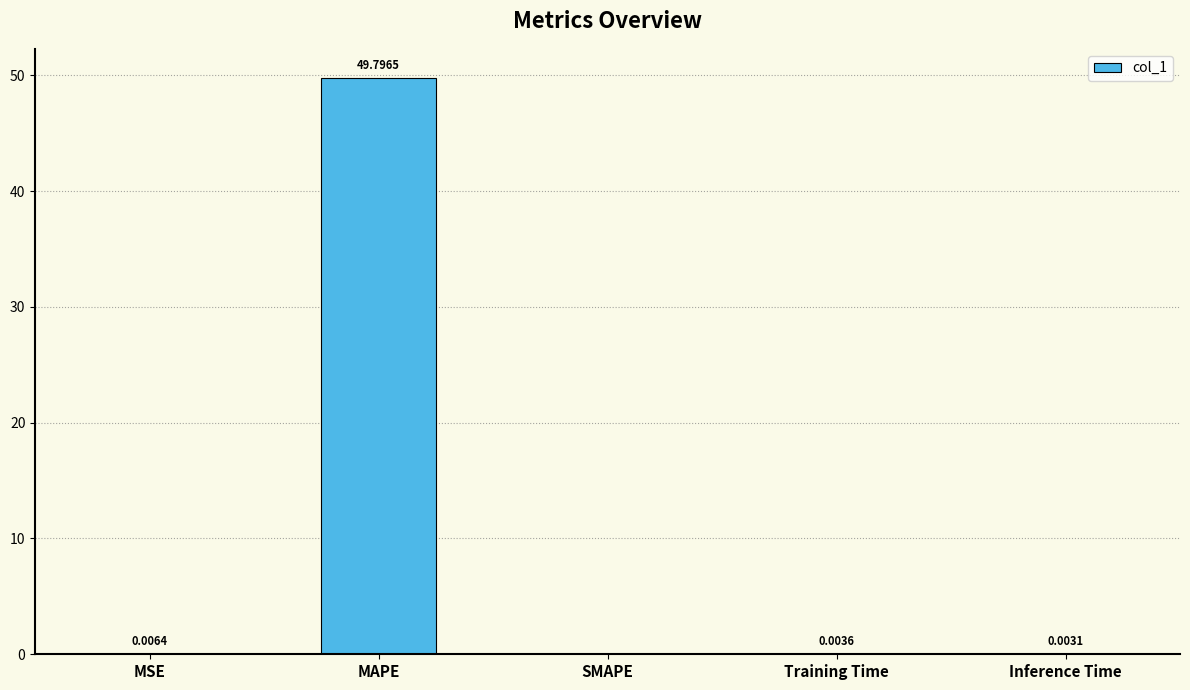

Which category has the highest value across all series?

MAPE